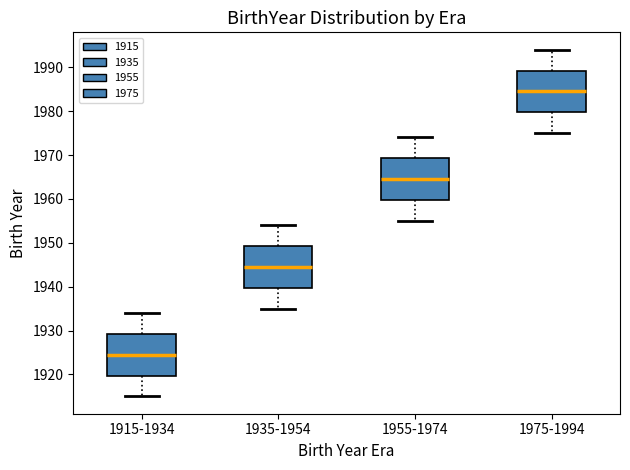

Reading left to right, transcribe this box plot: for each box, give where its median line is, the range the box spans, and where its two whiskers end, as read against the y-axis. The values are not printed on the chart, so give them approximately, as read against the axis.

1915-1934: median 1925, box 1920 to 1929, whiskers 1915 to 1934
1935-1954: median 1945, box 1940 to 1949, whiskers 1935 to 1954
1955-1974: median 1965, box 1960 to 1969, whiskers 1955 to 1974
1975-1994: median 1985, box 1980 to 1989, whiskers 1975 to 1994